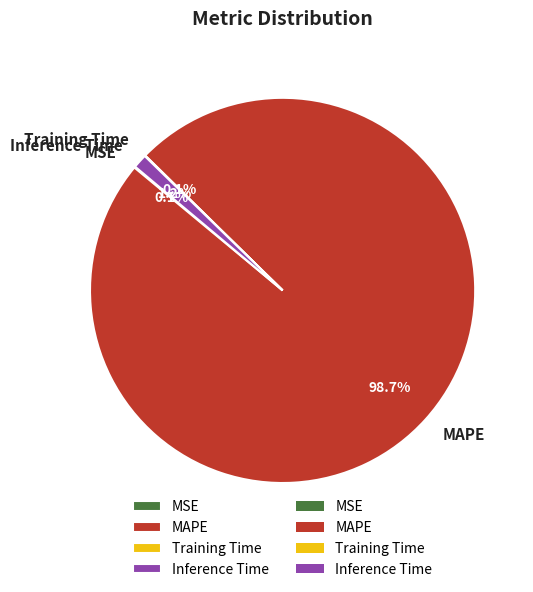

What percentage is the MAPE slice, to the nearest percent?

99%